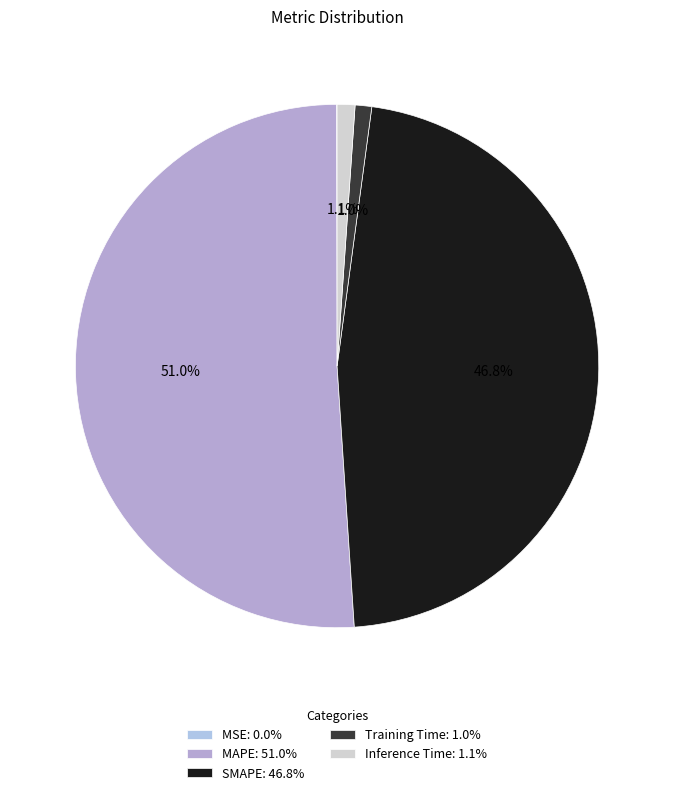

True or false: SMAPE accounts for 47% of the total.

True